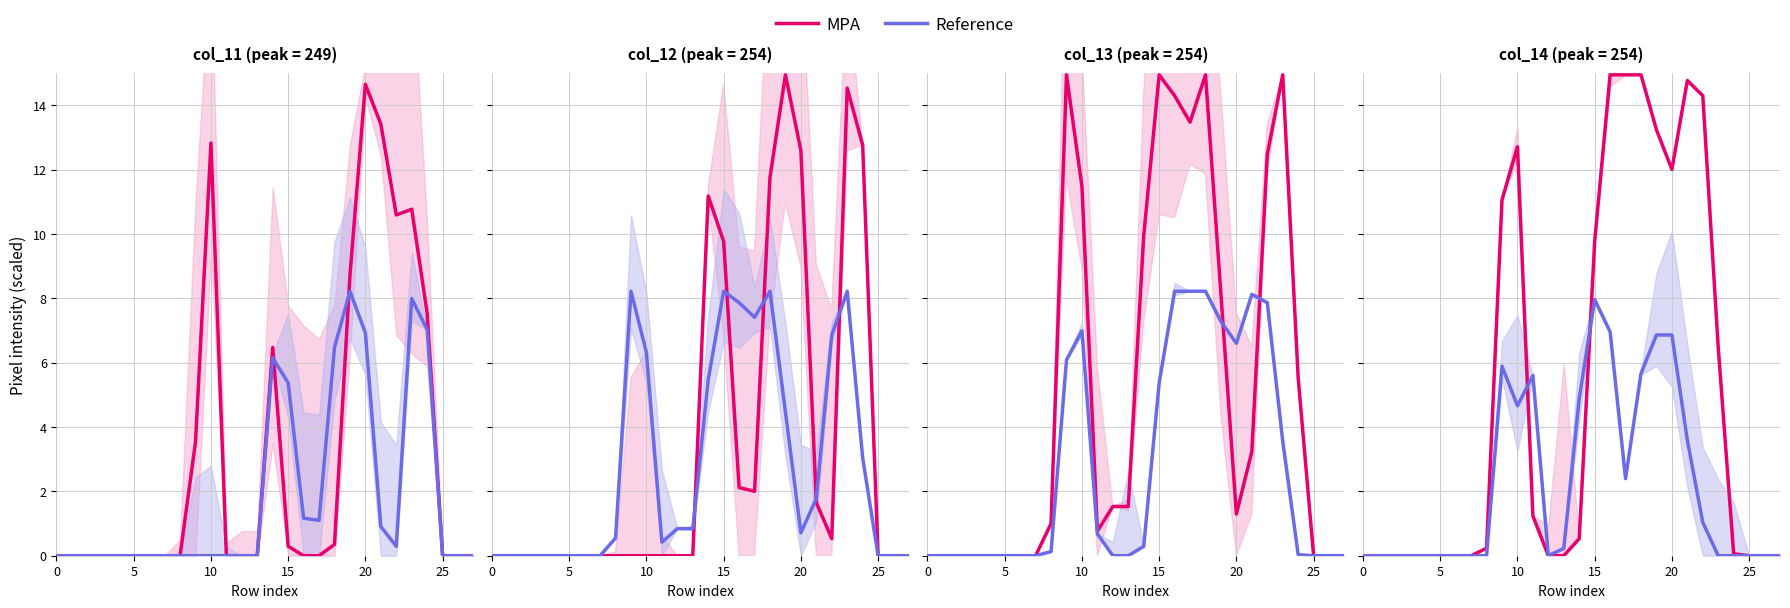

Is the value of Reference at 25 greater than the value of MPA at 12?

No